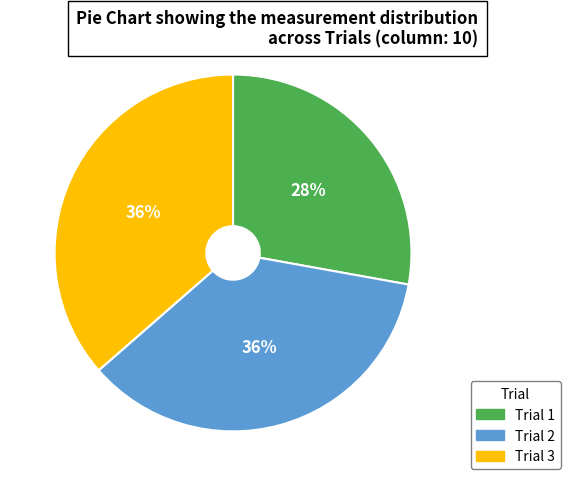

Count the number of slices in the pie.

3